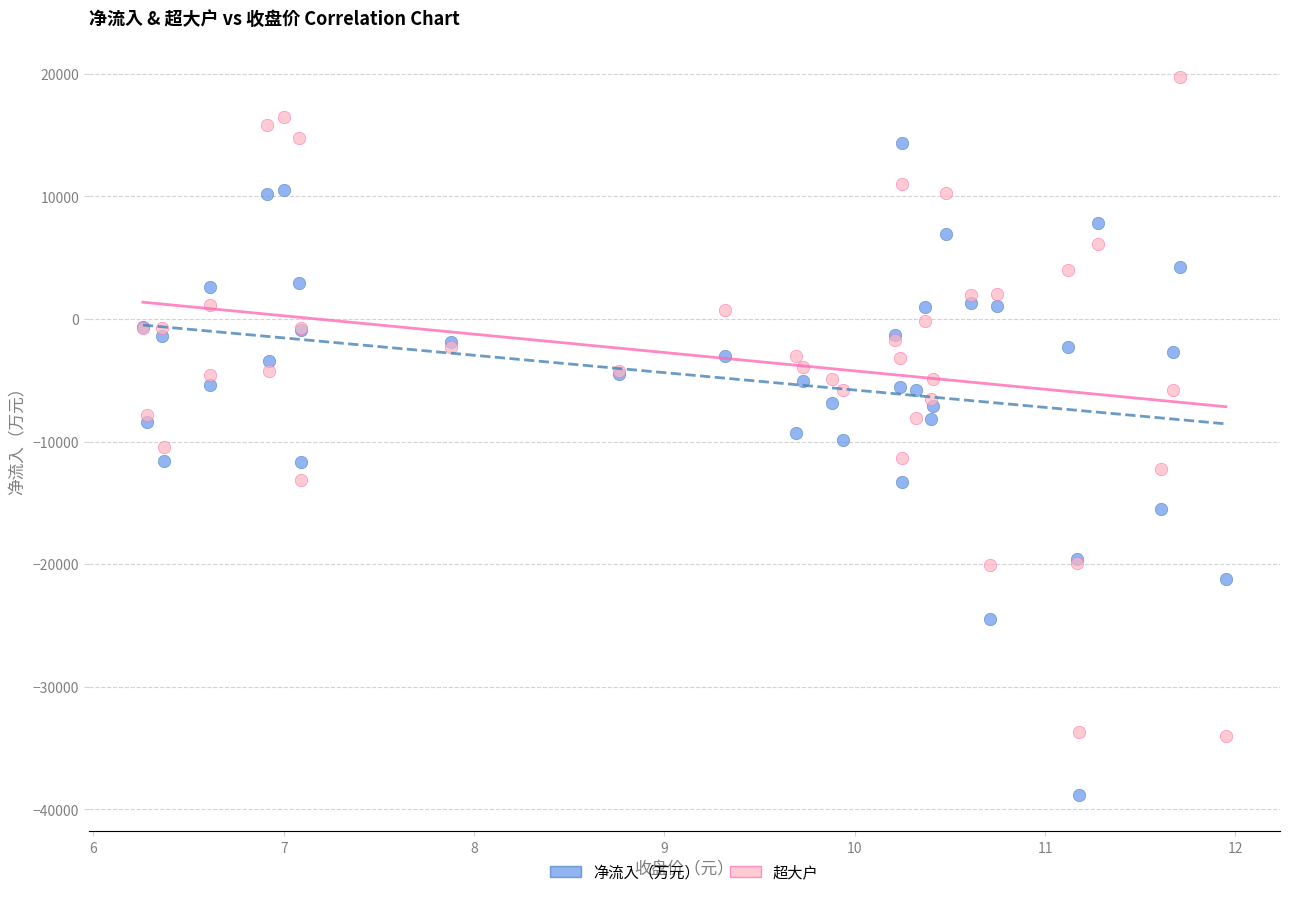

Which series contains the lowest Y value?

净流入（万元）